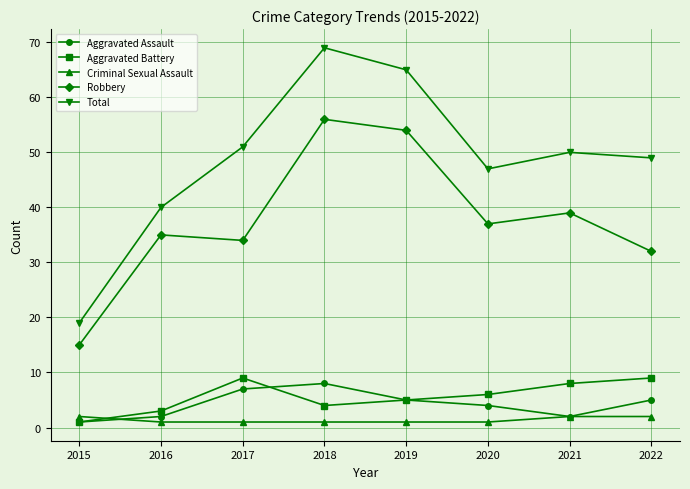

Is this an area chart (filled region under the line)?

No